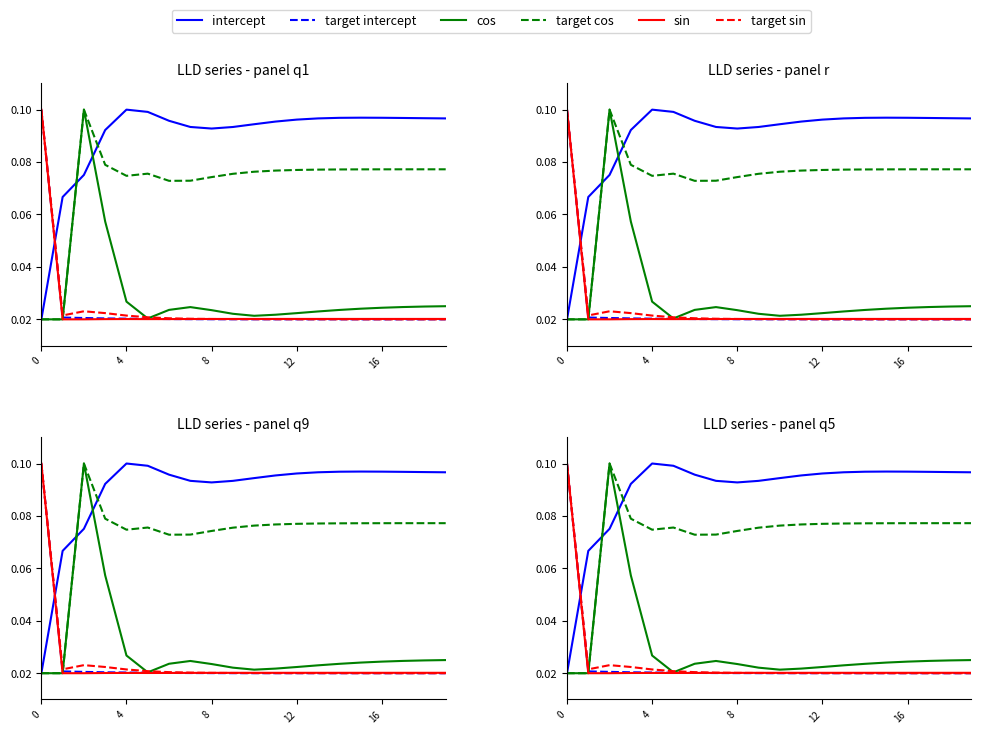

What is the difference between the maximum and minimum values in the cos series?

0.1